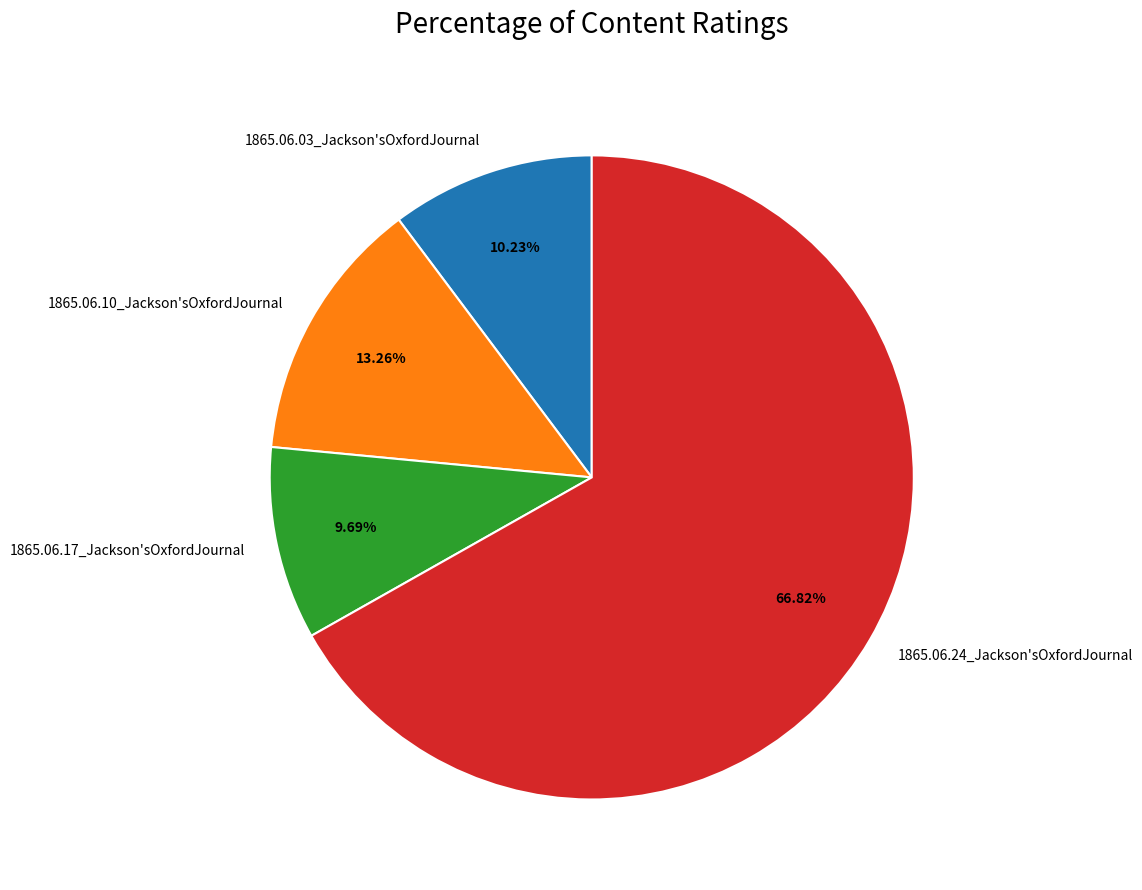

Between 1865.06.03_Jackson'sOxfordJournal and 1865.06.10_Jackson'sOxfordJournal, which is larger?

1865.06.10_Jackson'sOxfordJournal